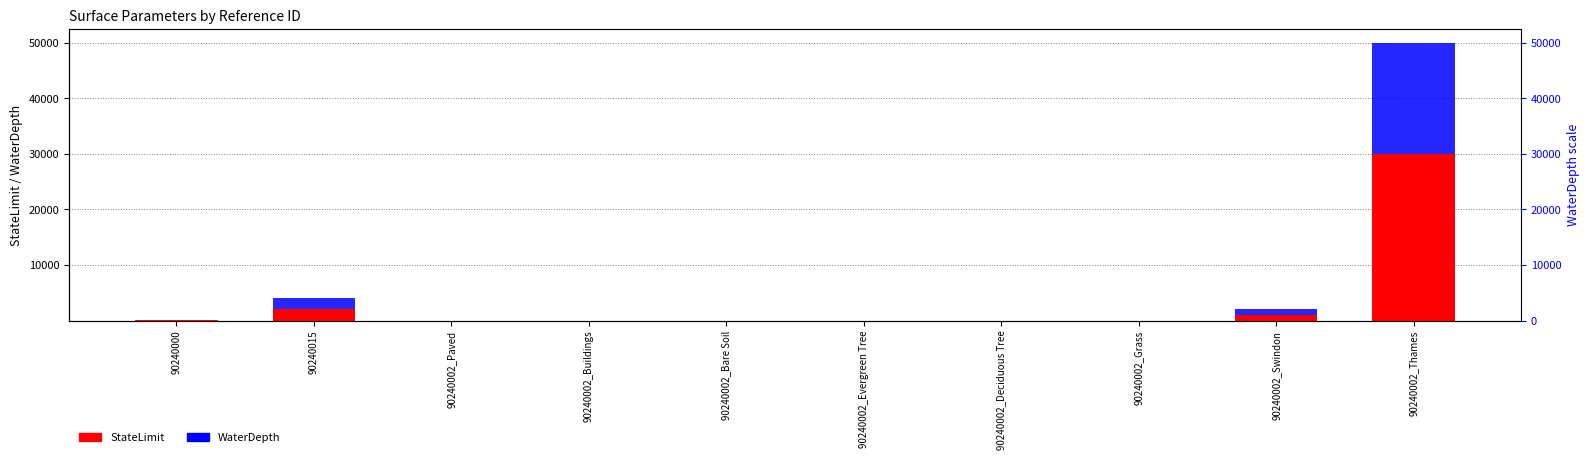

At which label does StateLimit first exceed 1?

90240000